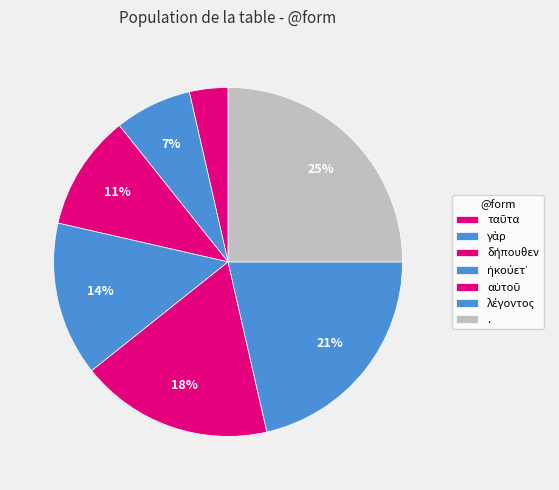

How many segments does this pie chart have?

7